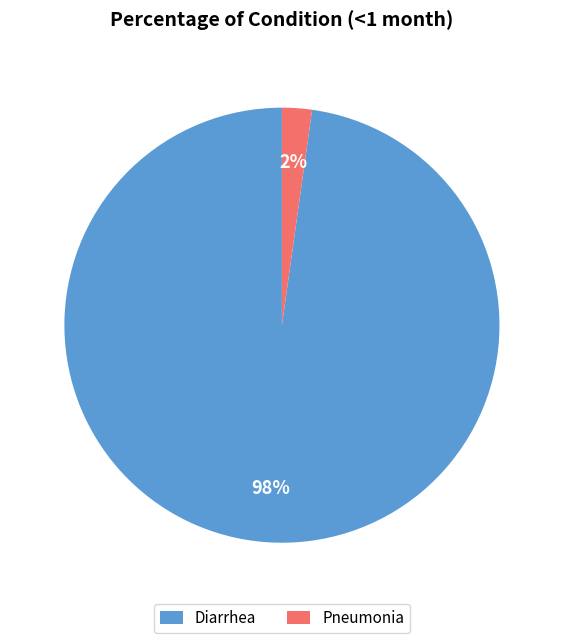

To the nearest percent, what is the average slice percentage?

50%